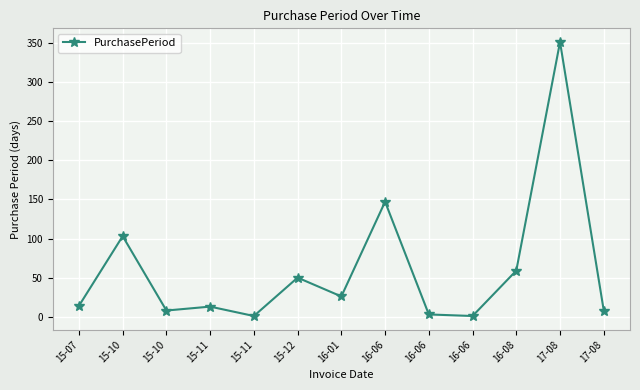

Reading left to right, transcribe all the data shown in this chart.

15-07=14	15-10=103	15-10=8	15-11=13	15-11=1	15-12=50	16-01=26	16-06=147	16-06=3	16-06=1	16-08=59	17-08=351	17-08=8